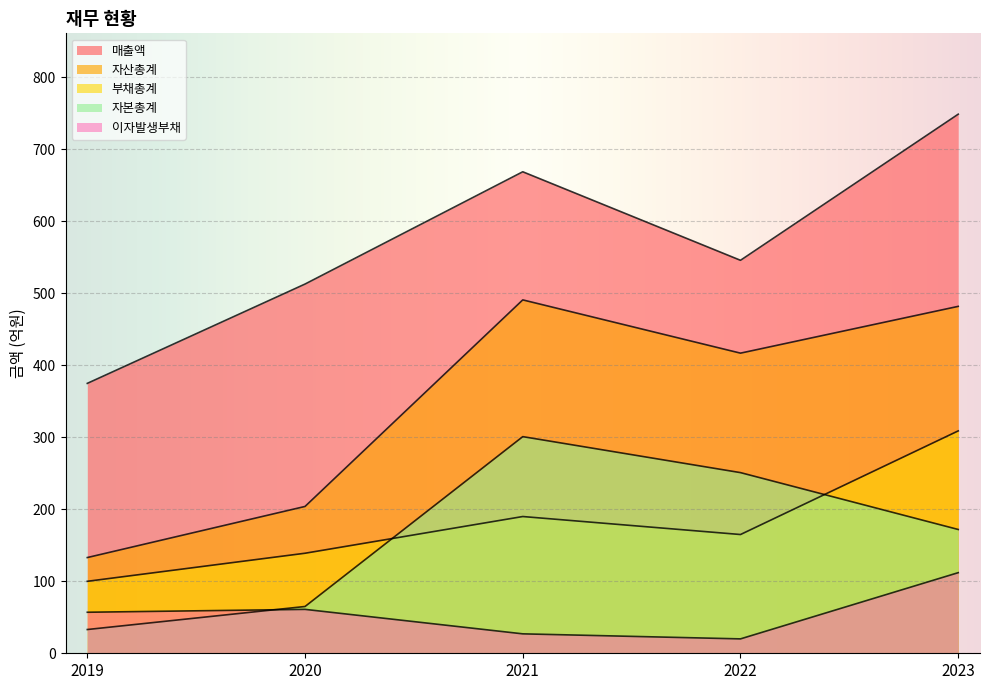

Is the value of 이자발생부채 at 2023 greater than the value of 부채총계 at 2019?

Yes